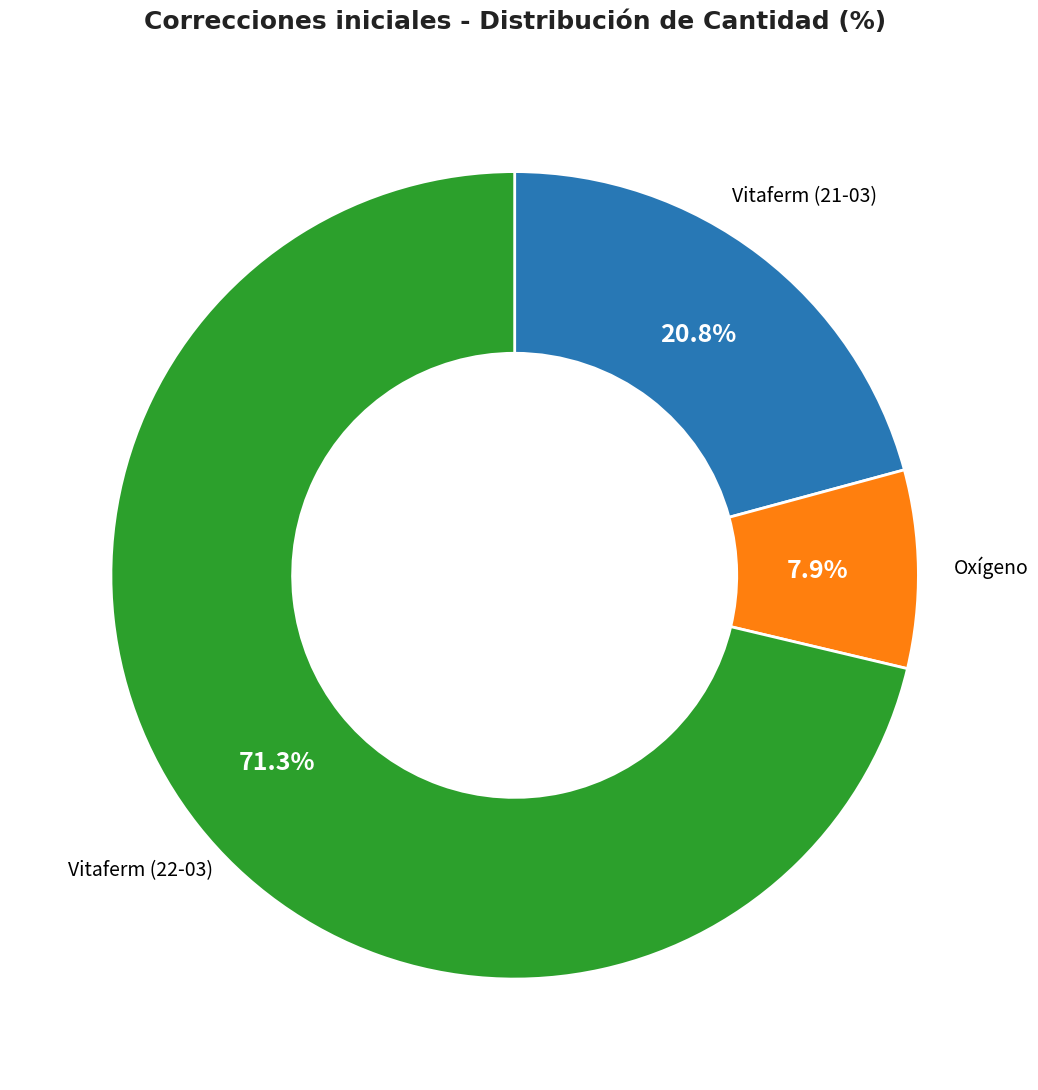

What percentage is the Vitaferm (22-03) slice, to the nearest percent?

71%